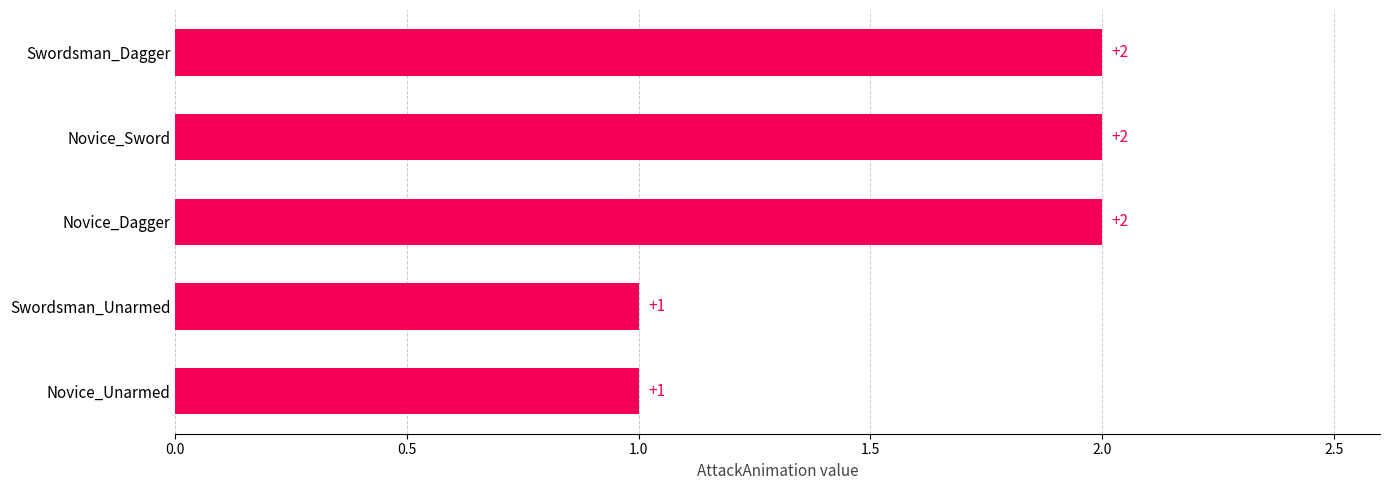

Reading bottom to top, transcribe all the data shown in this chart.

1	1	2	2	2